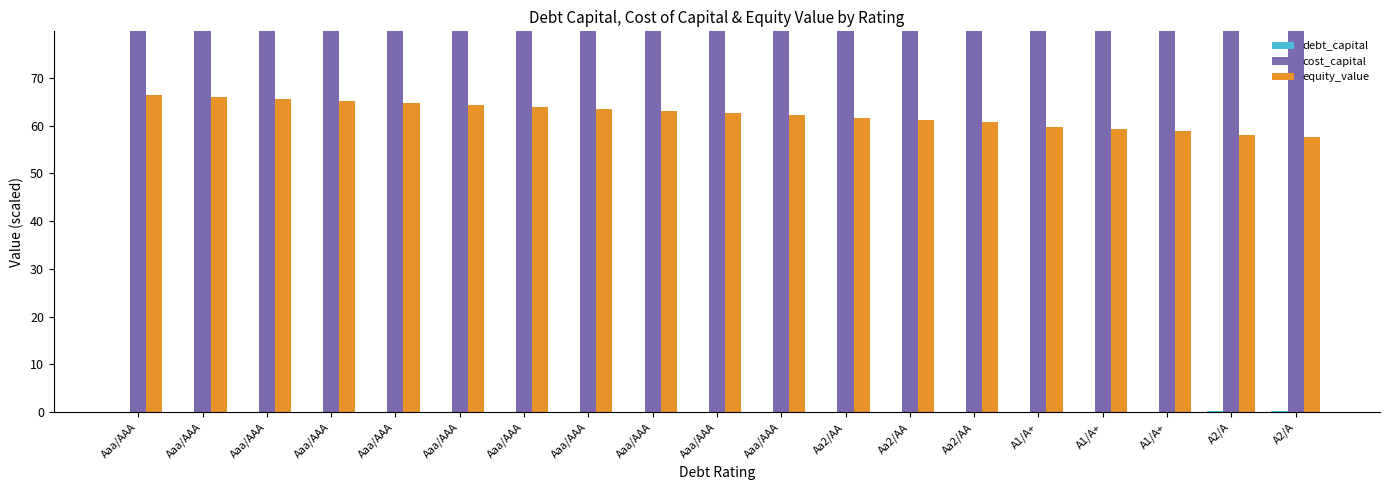

Which series has the largest total across all categories?

cost_capital